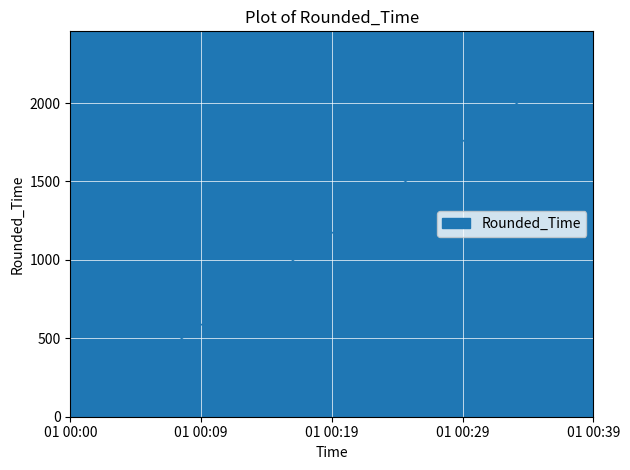

Which category has the lowest value across all series?

01 00:00